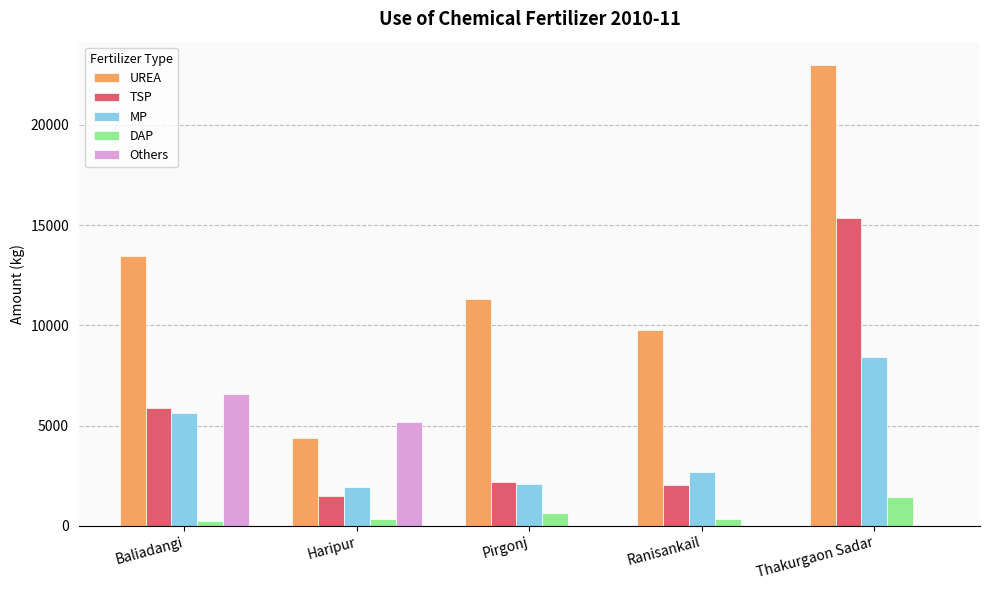

Between Pirgonj and Thakurgaon Sadar, which series saw the biggest shift?

TSP